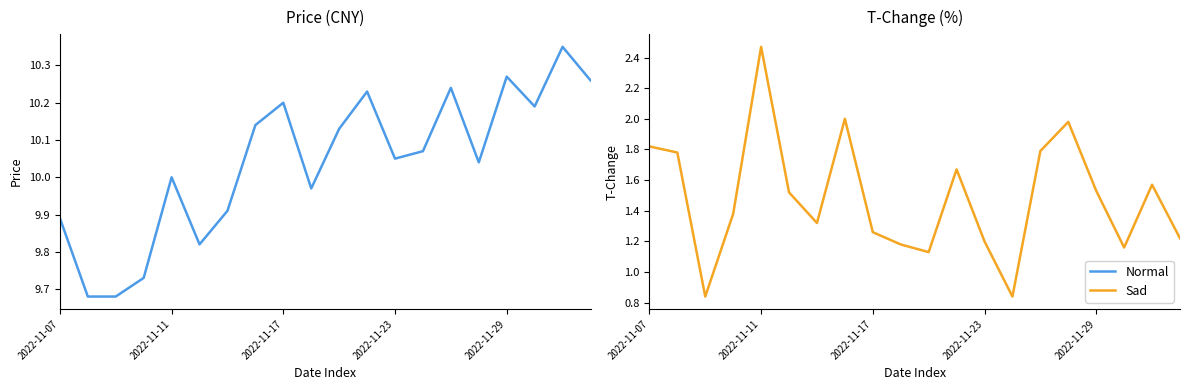

What position from the right is 18?

2